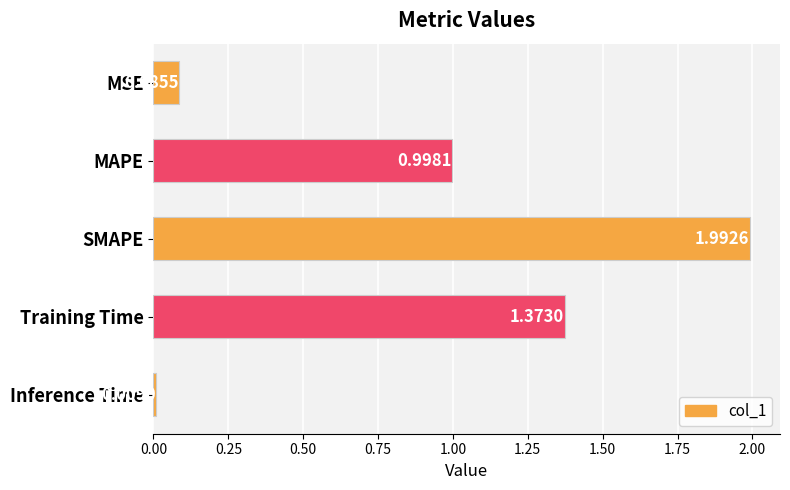

Which has a higher value, MSE or MAPE?

MAPE